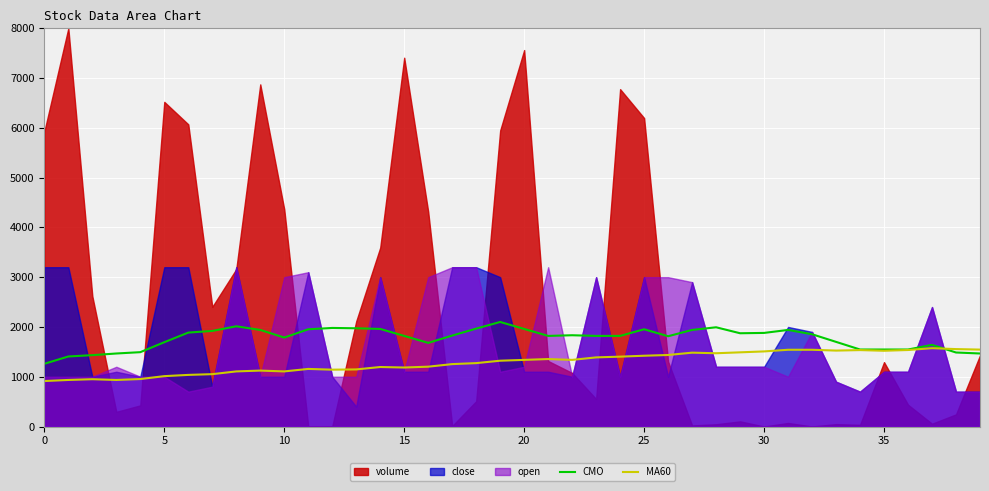

Where do MA60 and CMO first cross each other?

37 and 38